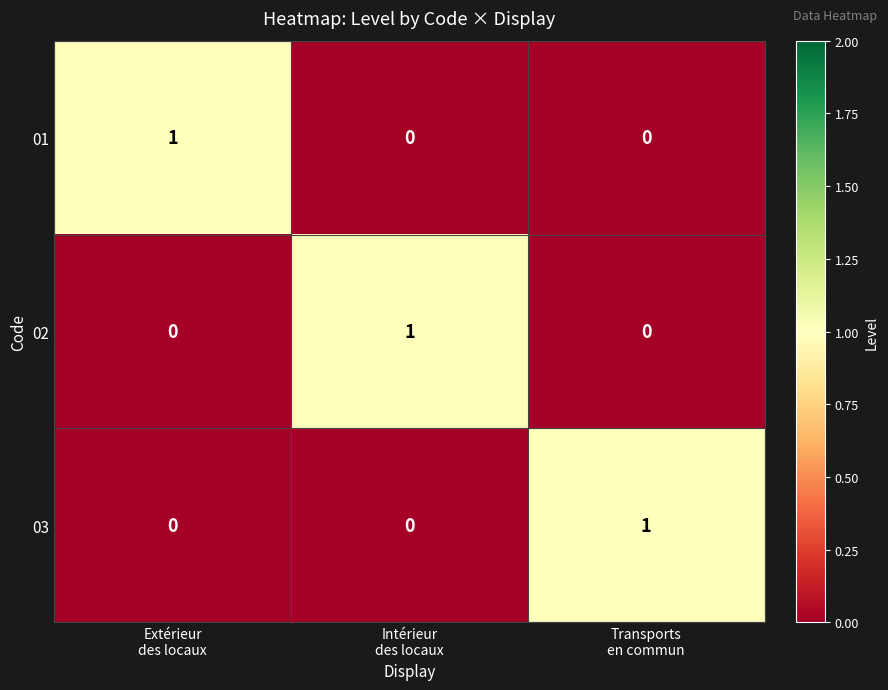

At how many categories does at least one series exceed 0?

3